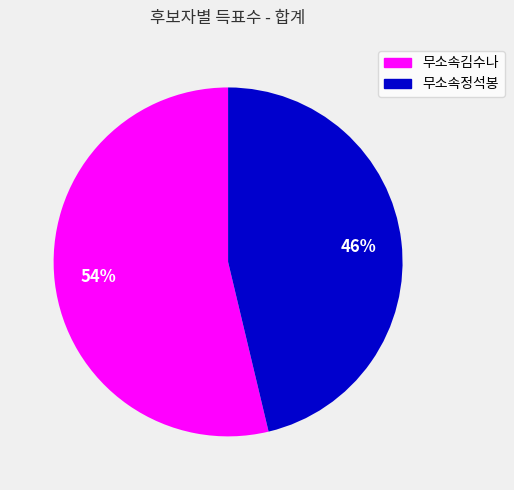

To the nearest percent, what is the average slice percentage?

50%